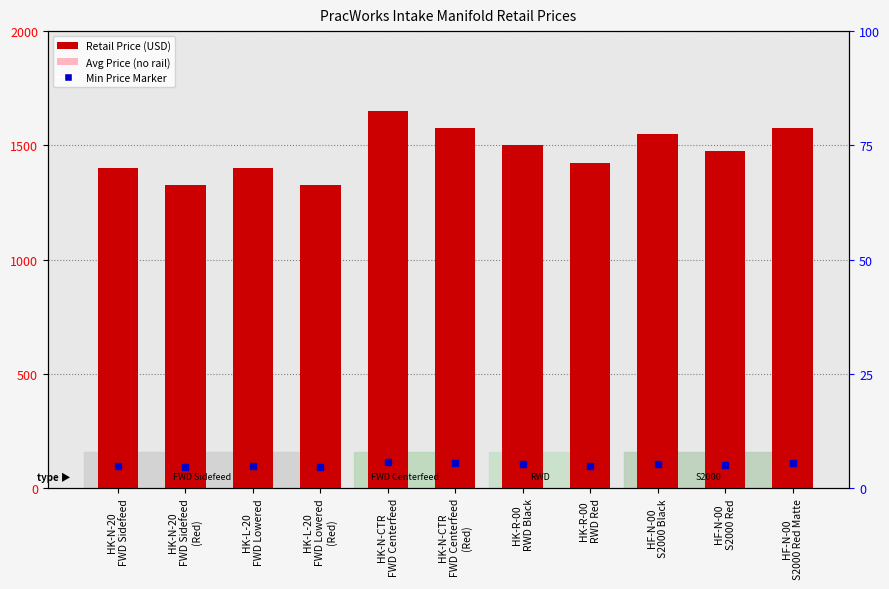

What is the change in value from HK-N-CTR
FWD Centerfeed to HK-N-CTR
FWD Centerfeed
(Red)?

-75